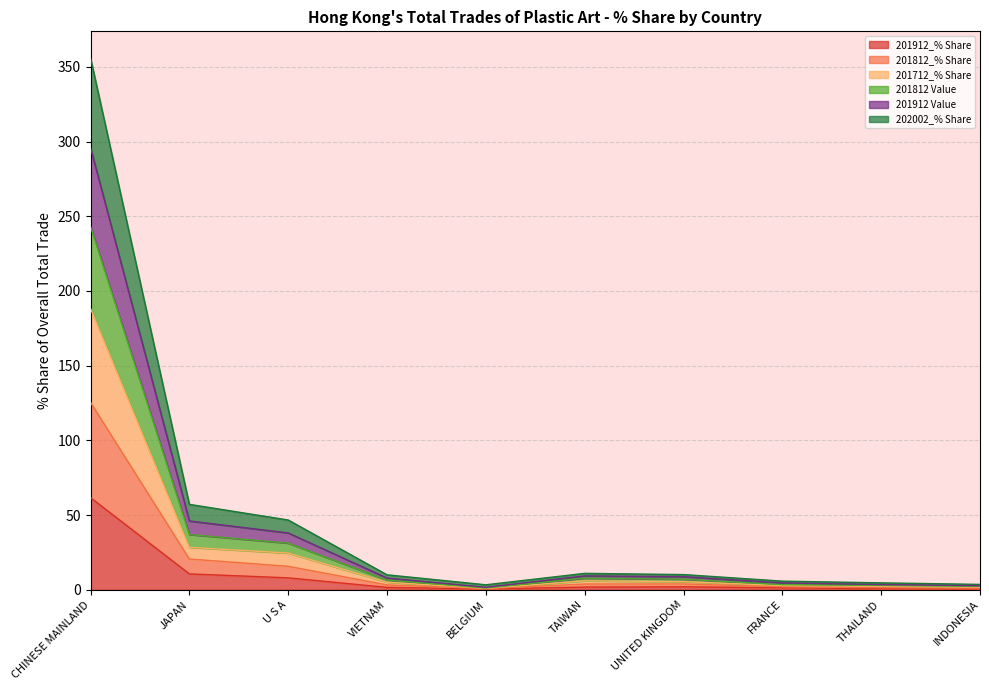

Rank the series by their average value, from highest to lowest.

202002_% Share, 201812_% Share, 201812 Value, 201712_% Share, 201912 Value, 201912_% Share